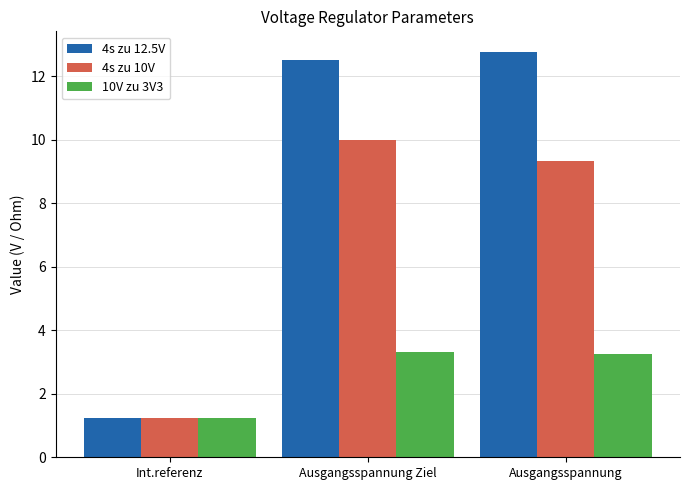

List the series in order of their peak value, highest first.

4s zu 12.5V, 4s zu 10V, 10V zu 3V3